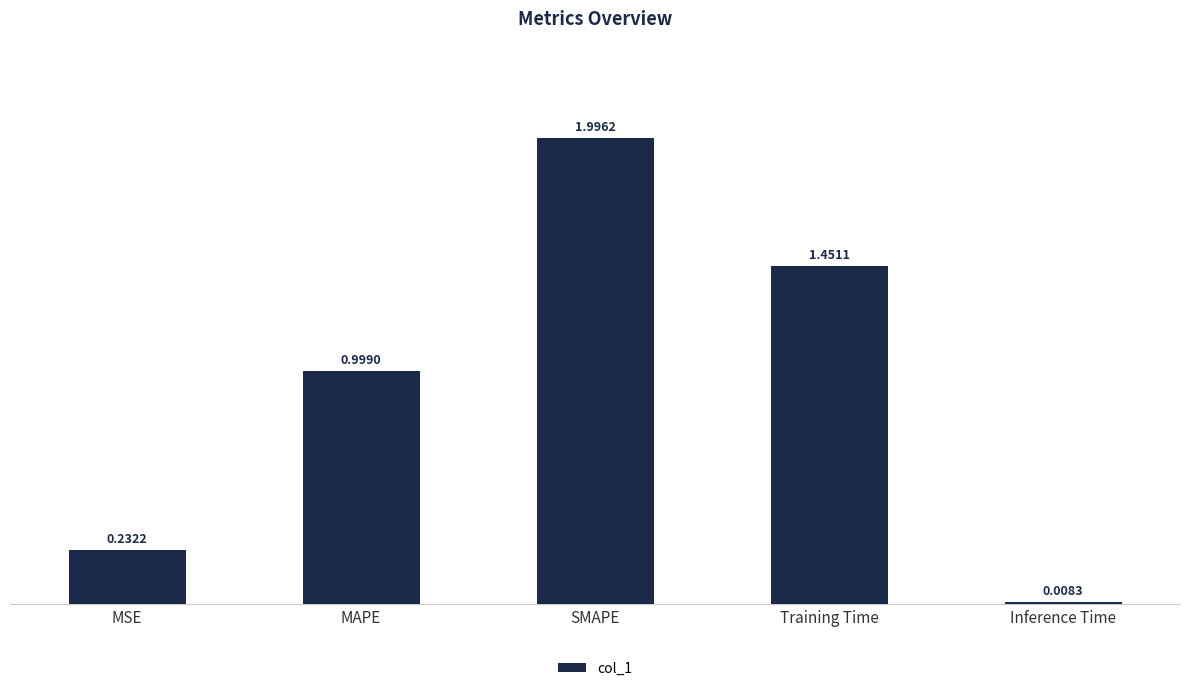

What is the label of the 2nd bar from the left?

MAPE